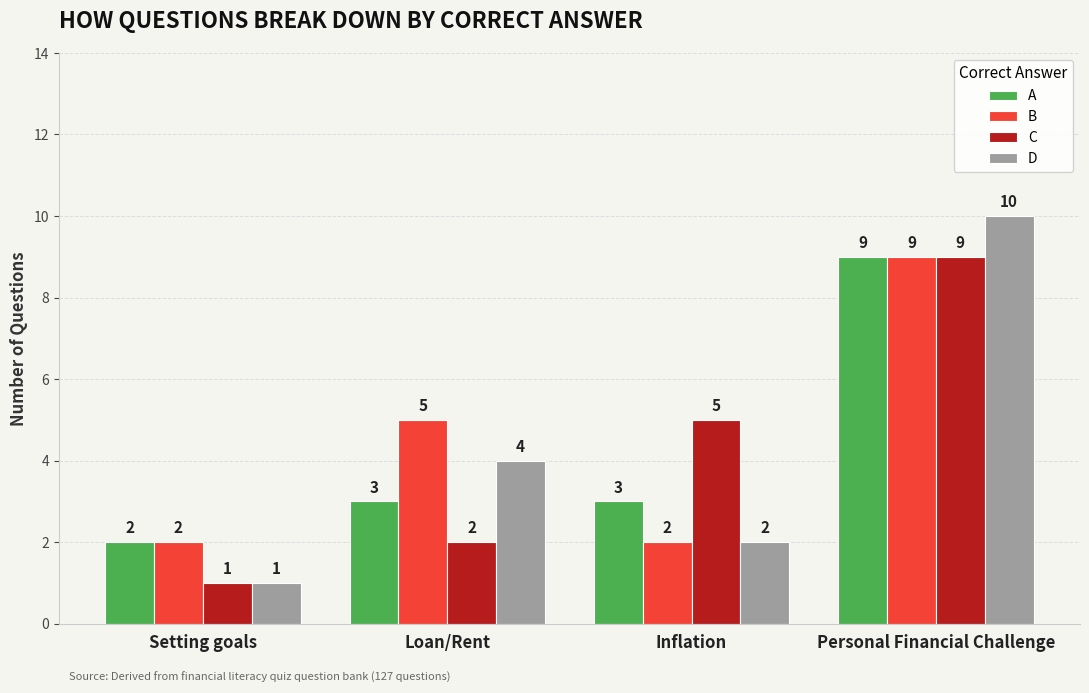

At how many categories does at least one series exceed 1?

4